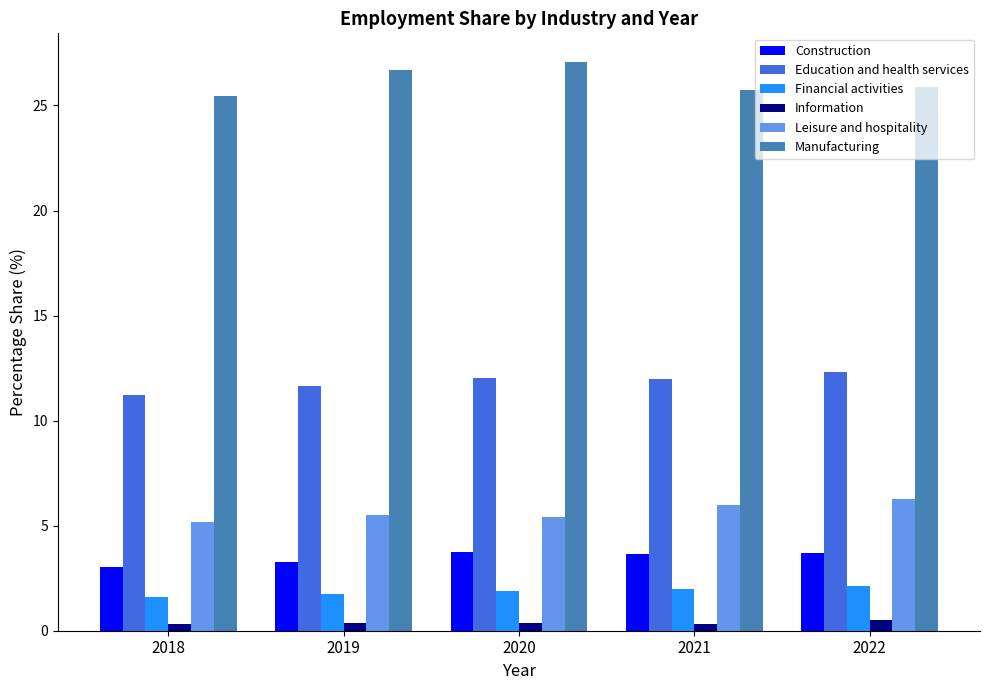

What is the approximate value of Education and health services at 2021?

12.0